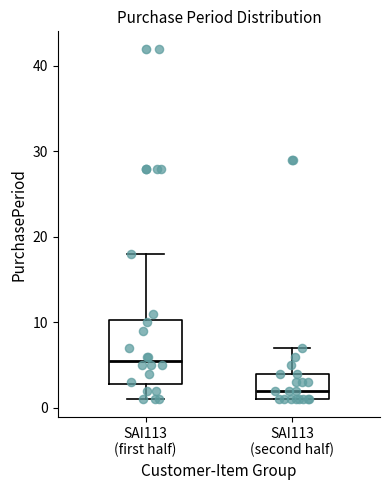

Which box's median line is the lowest?

SAI113 (second half)